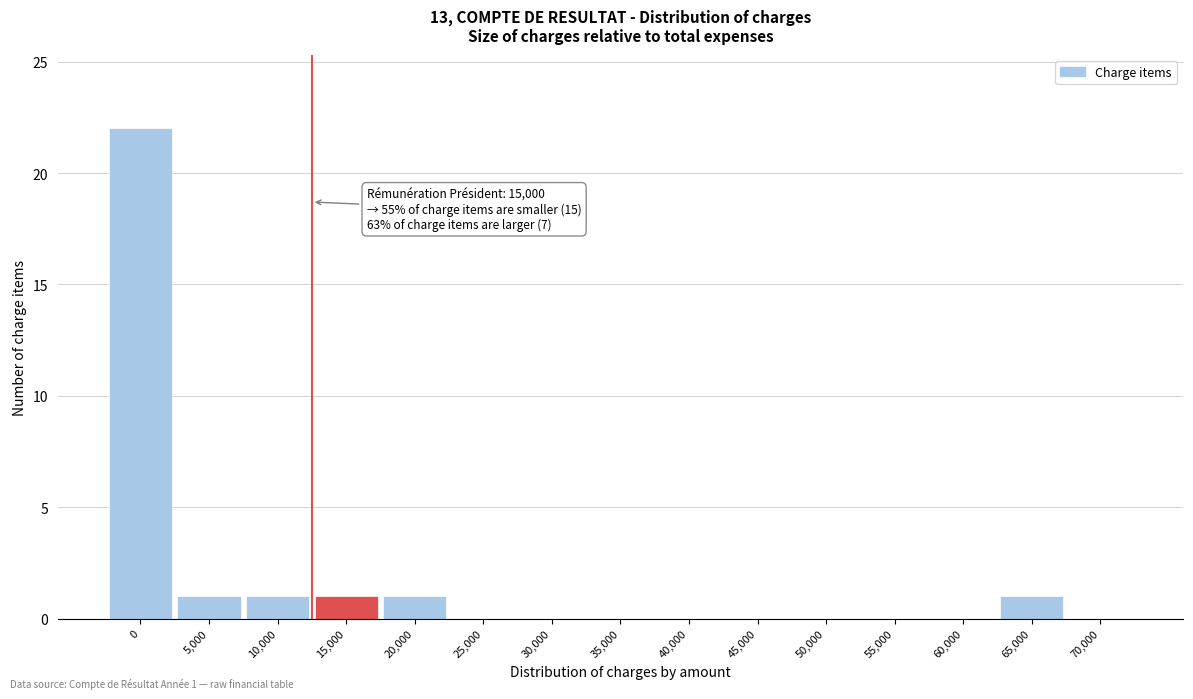

Reading right to left, list all the values displayed in this chart.

70,000=0	65,000=1	60,000=0	55,000=0	50,000=0	45,000=0	40,000=0	35,000=0	30,000=0	25,000=0	20,000=1	15,000=1	10,000=1	5,000=1	0=22